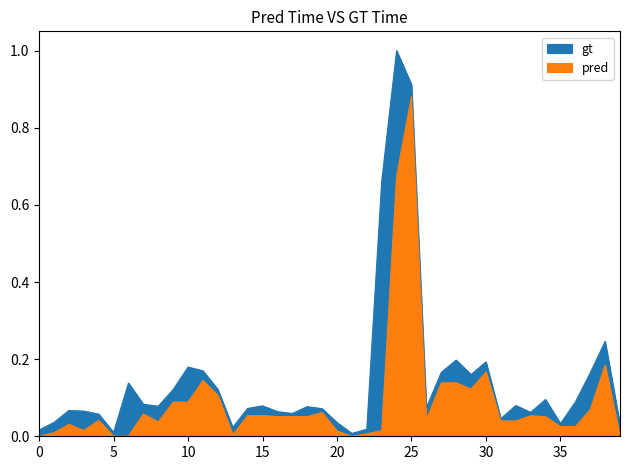

What is the total value across all series at 33?

0.1